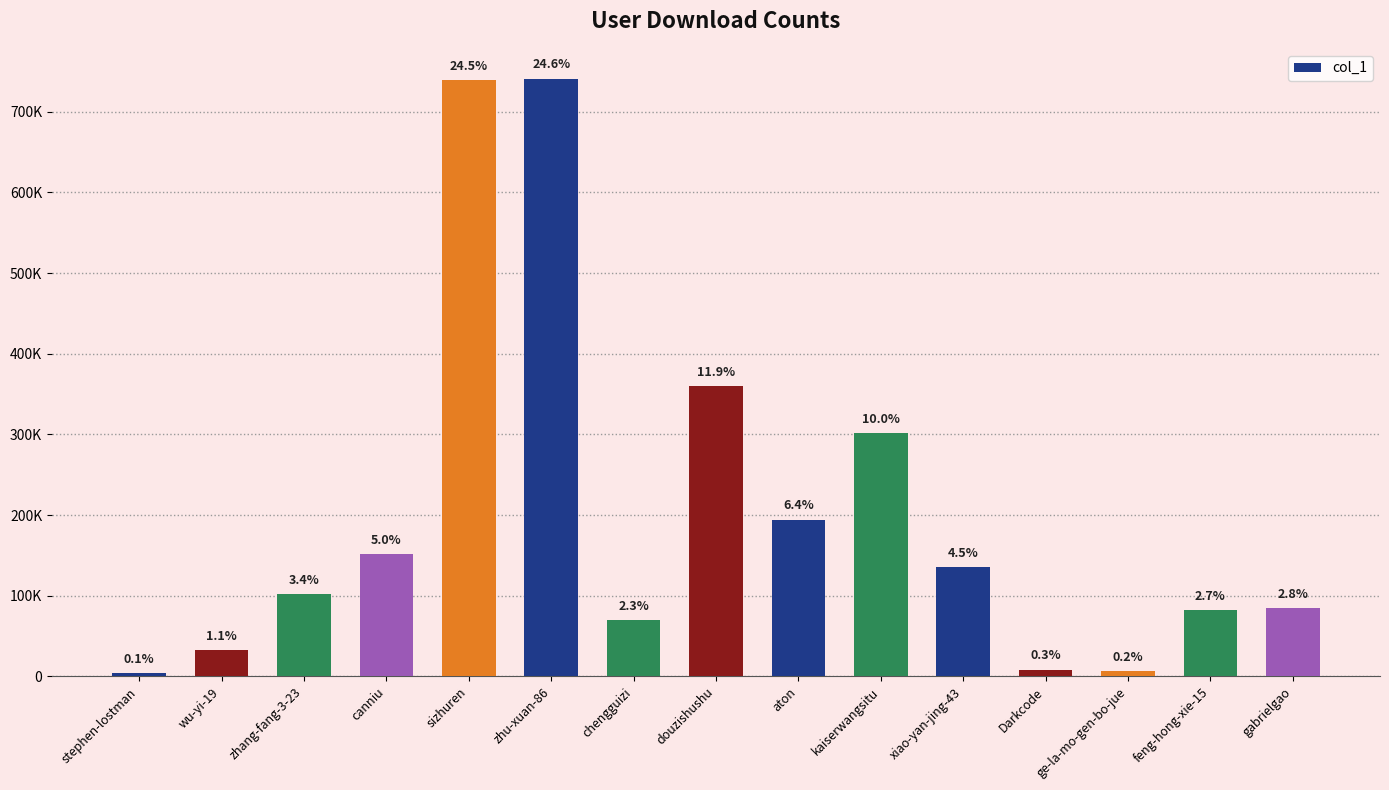

Are the bars horizontal?

No